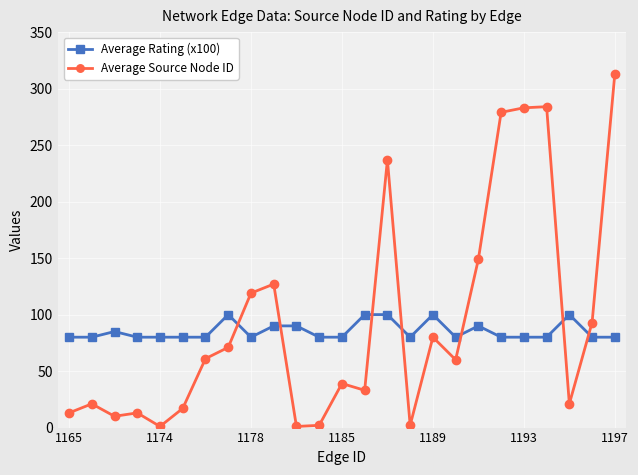

List the series in order of their peak value, lowest first.

Average Rating (x100), Average Source Node ID